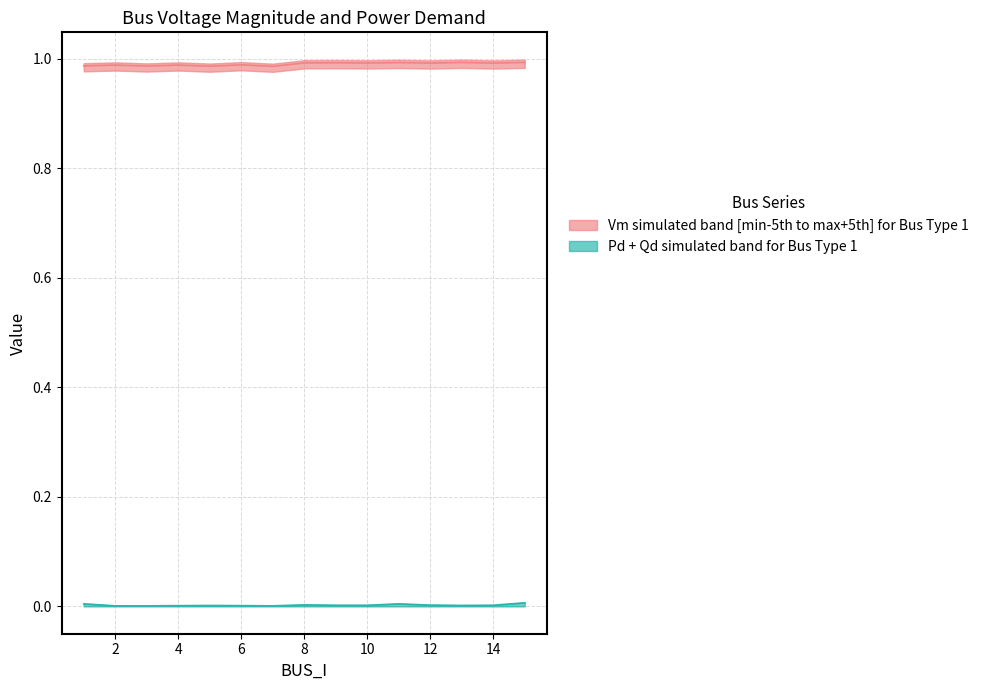

List the labels in order of Vm value, largest first.

15, 13, 11, 9, 8, 10, 12, 14, 6, 4, 2, 1, 3, 5, 7